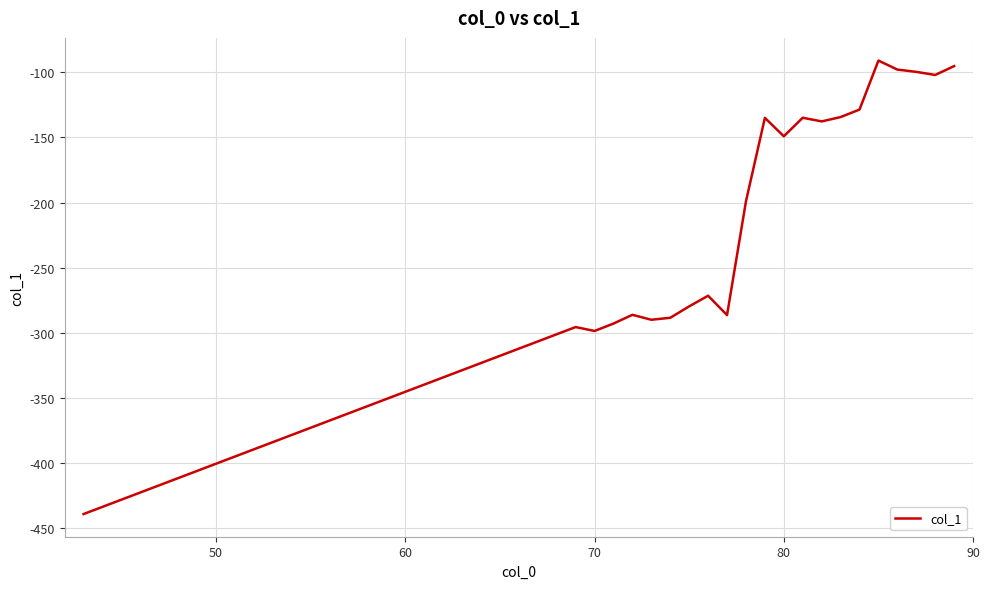

What is the maximum value shown in the chart?

-91.0